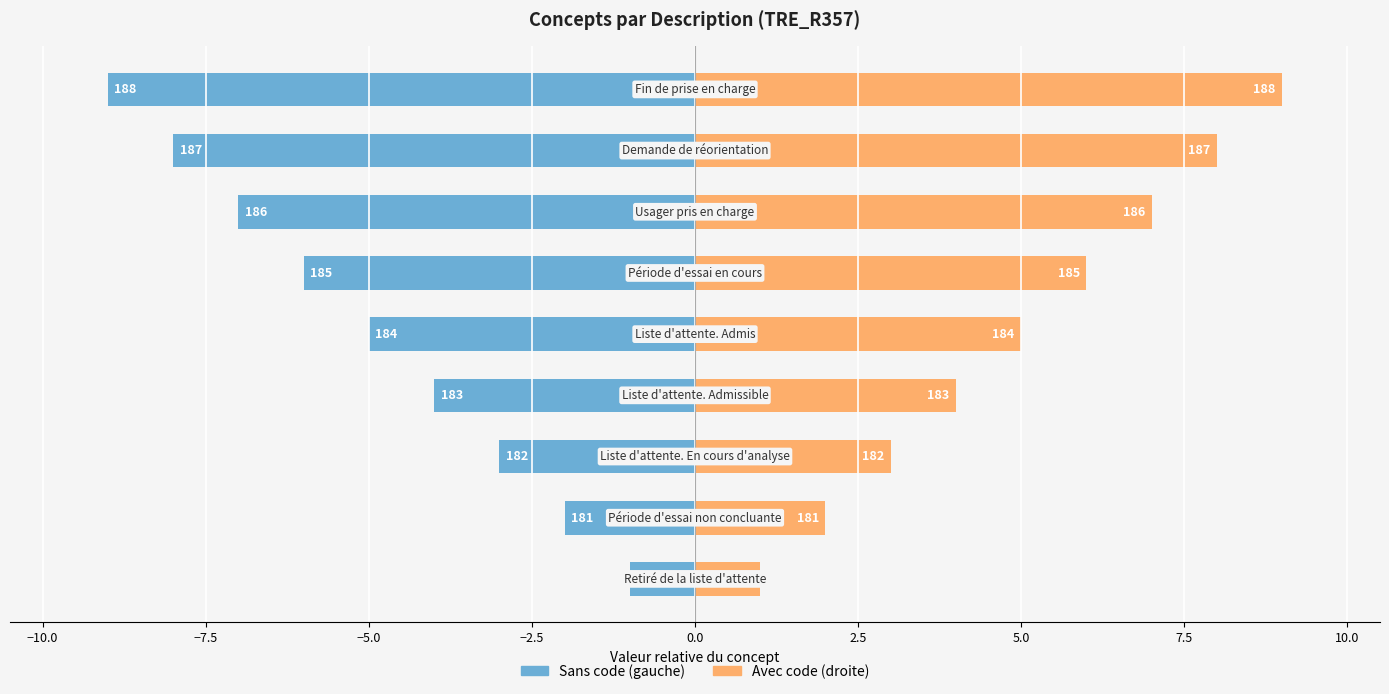

Read the Concept (right) value at −5.0.

4